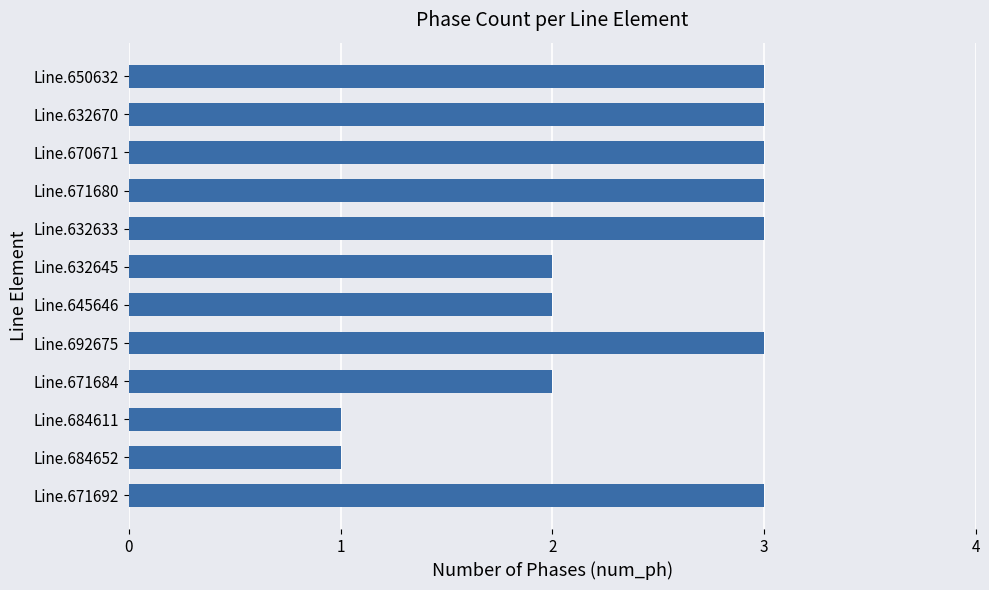

What is the smallest value displayed?

1